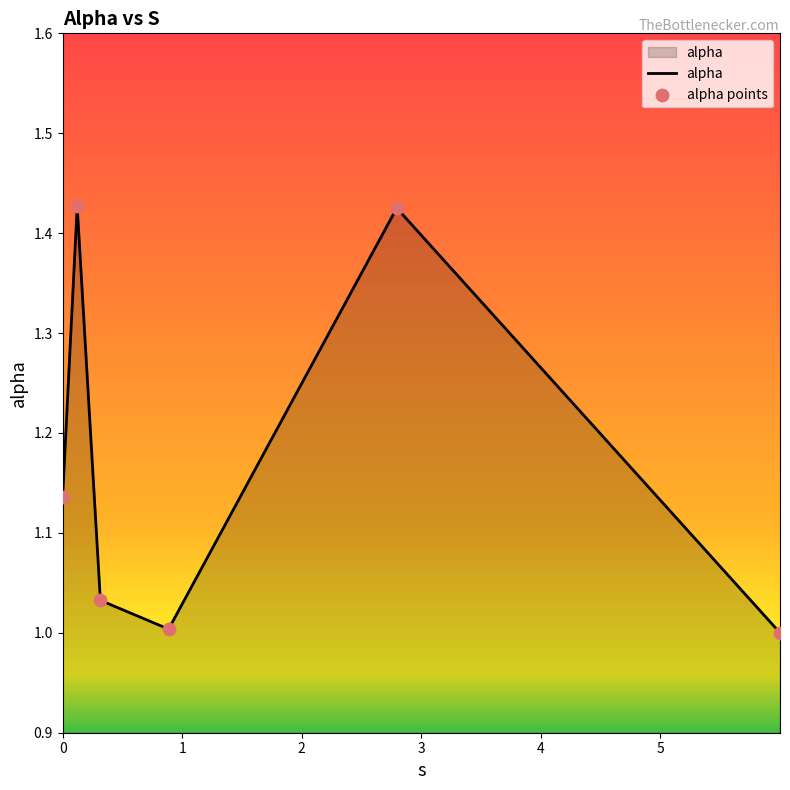

How many interior local peaks (higher than both neighbors) does the data have?

2